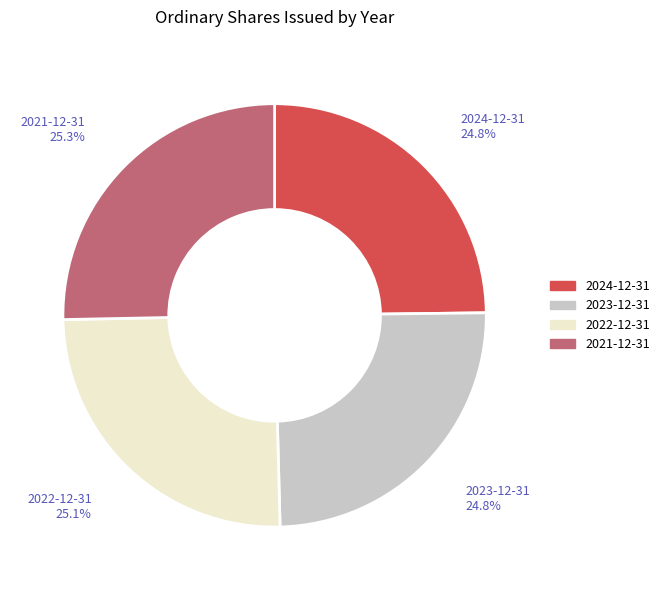

To the nearest percent, what percentage of the pie is 2021-12-31?

25%